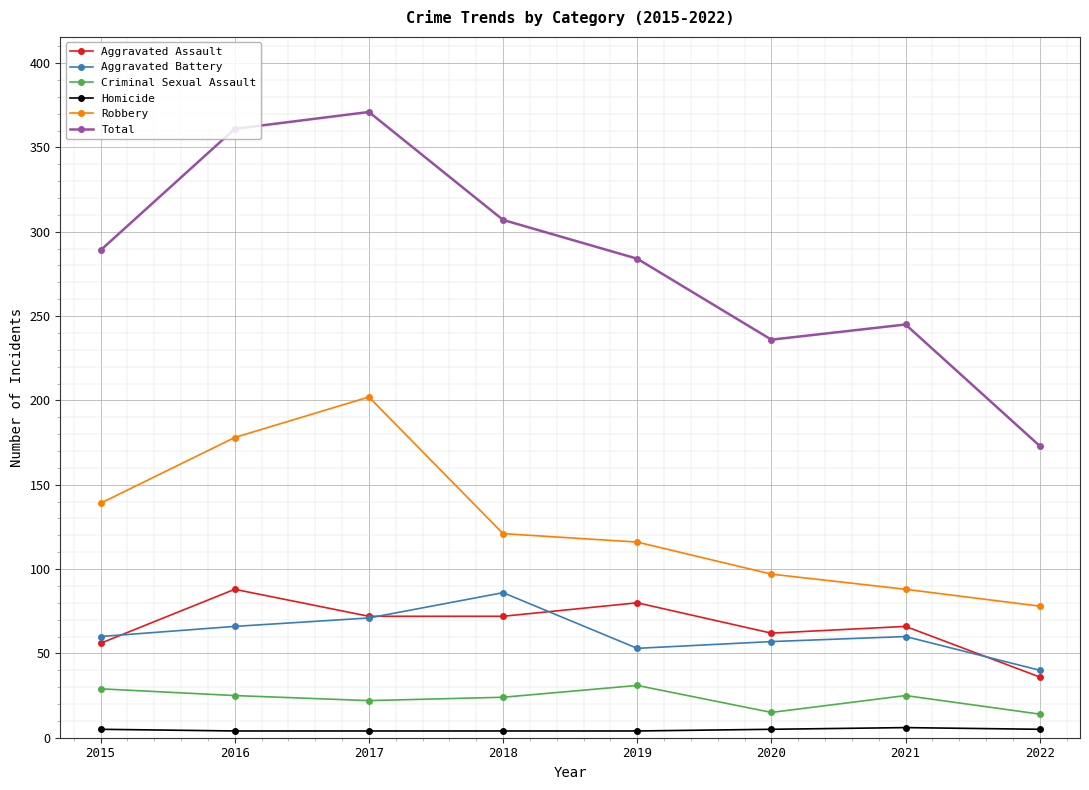

Between 2016 and 2017, which series saw the biggest shift?

Robbery